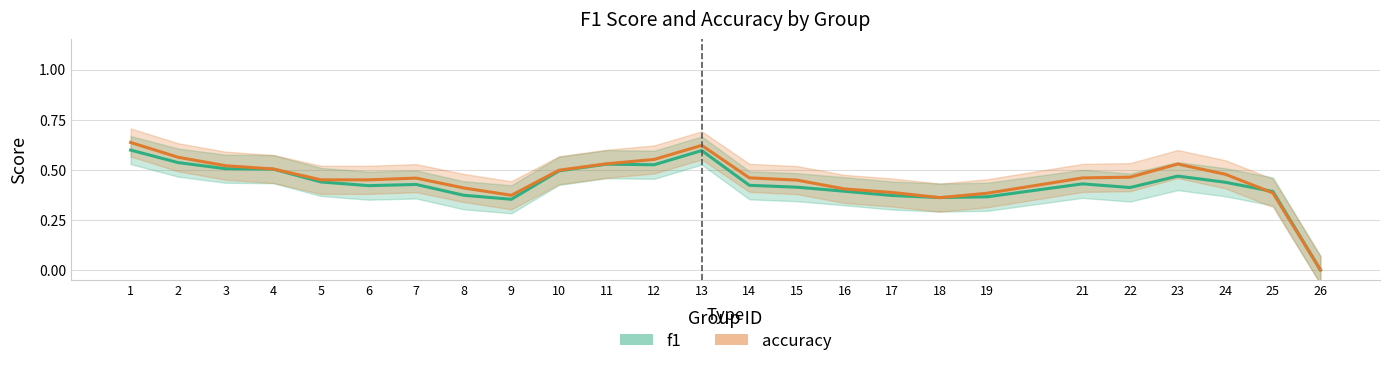

At how many categories does at least one series exceed 0?

24